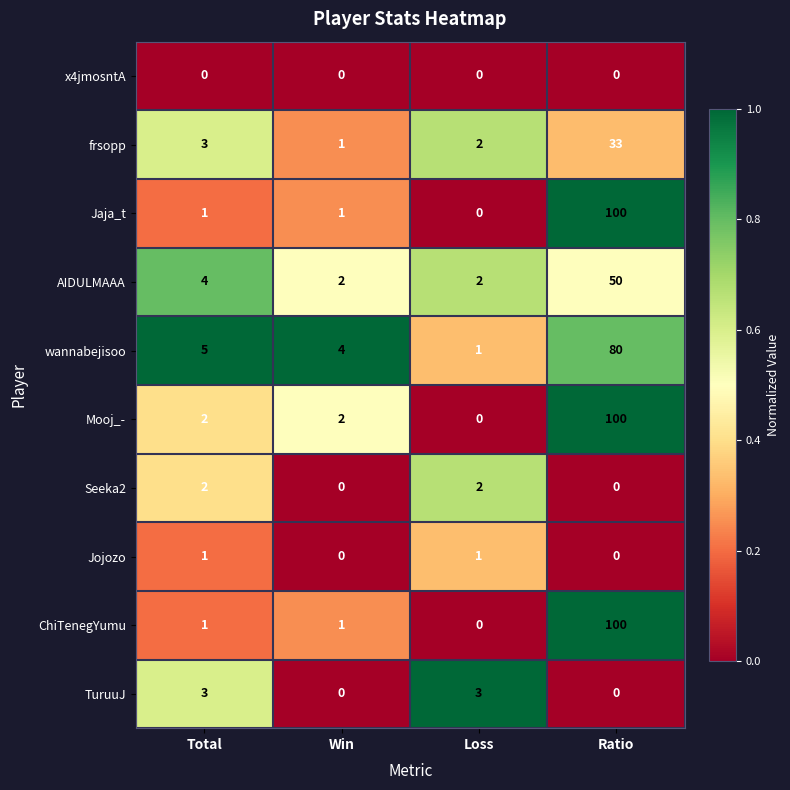

What is the difference between the maximum and minimum values in the TuruuJ series?

3